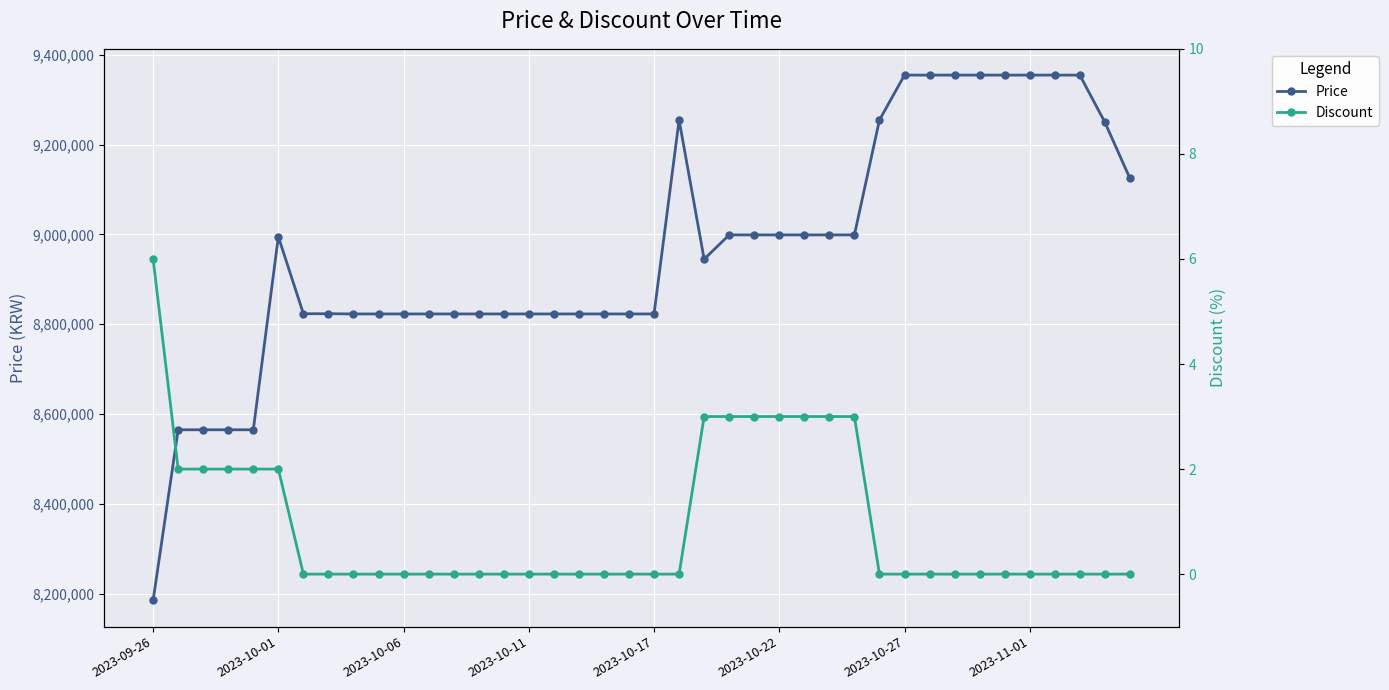

The value of Price at 29 is 9255000. True or false?

True